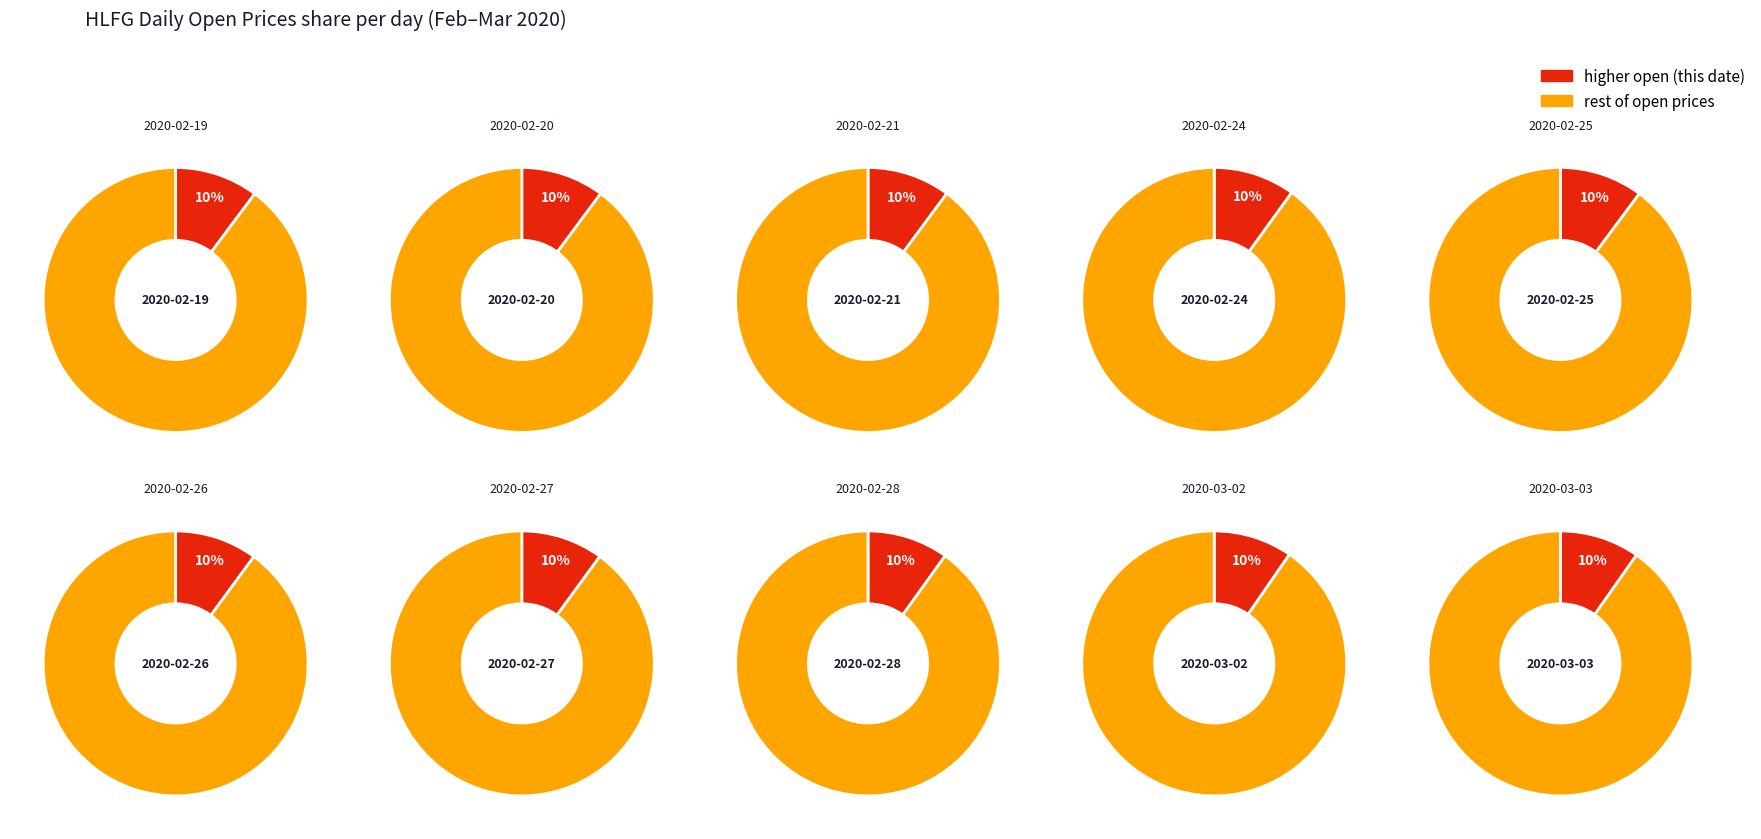

How many segments does this pie chart have?

10